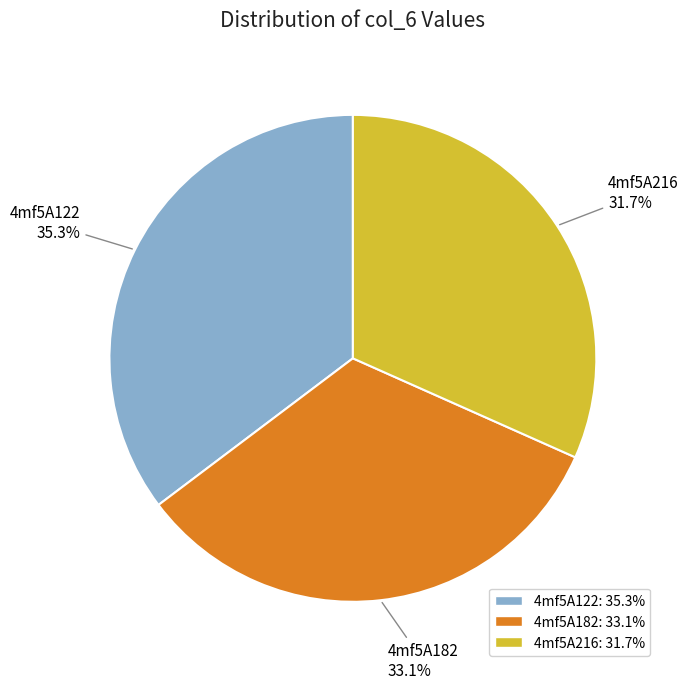

Is the sum of 4mf5A216 and 4mf5A182 greater than half?

Yes